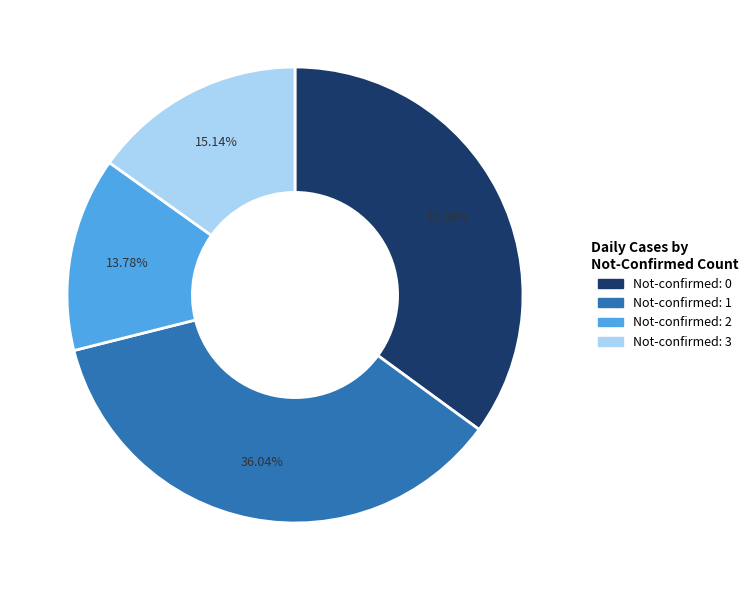

Is there any slice that represents more than half of the pie?

No